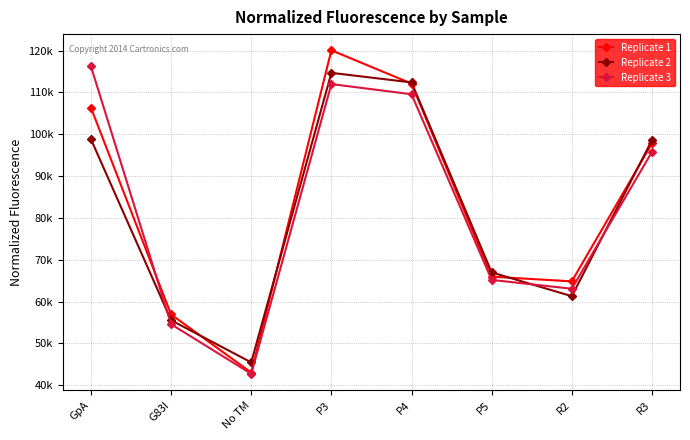

Is this an area chart (filled region under the line)?

No